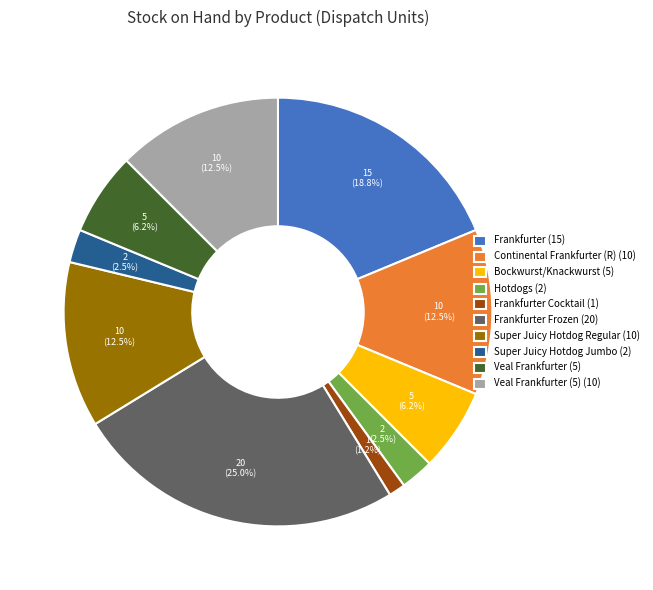

Which category has the smallest portion of the pie?

Frankfurter Cocktail (1)